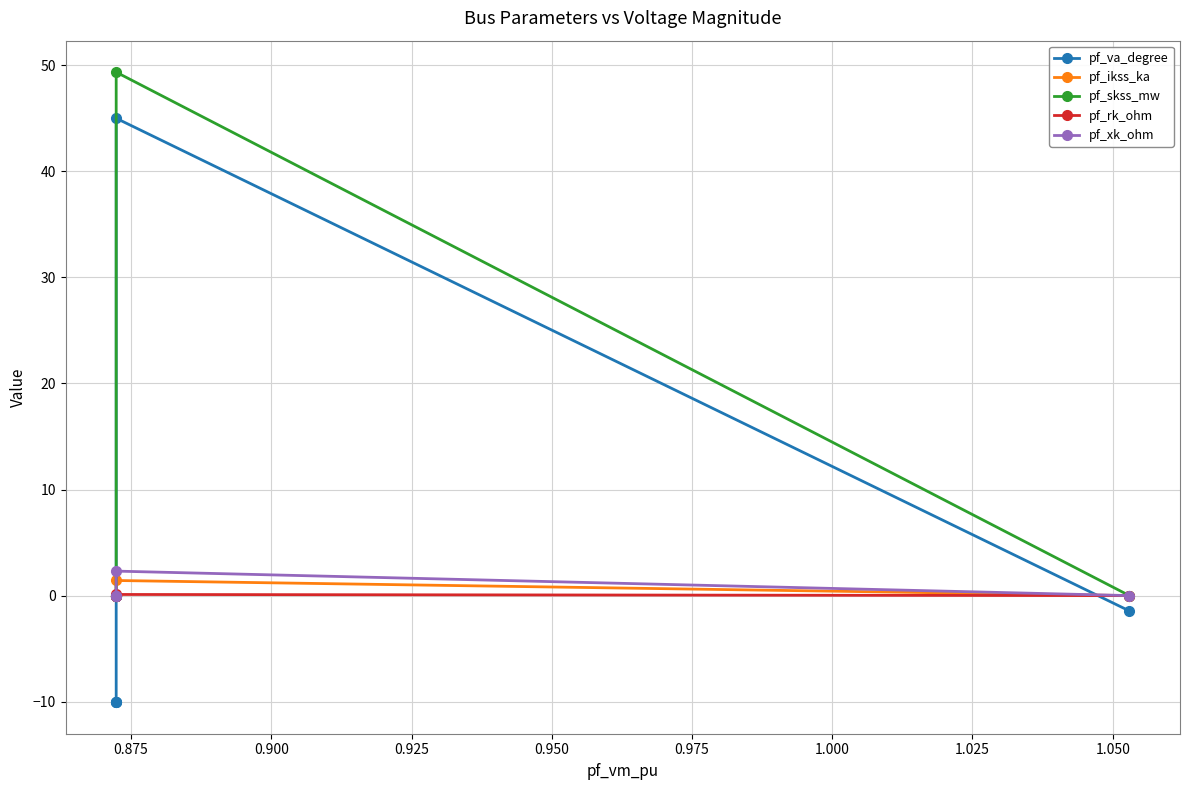

True or false: pf_skss_mw and pf_va_degree intersect in this chart.

False